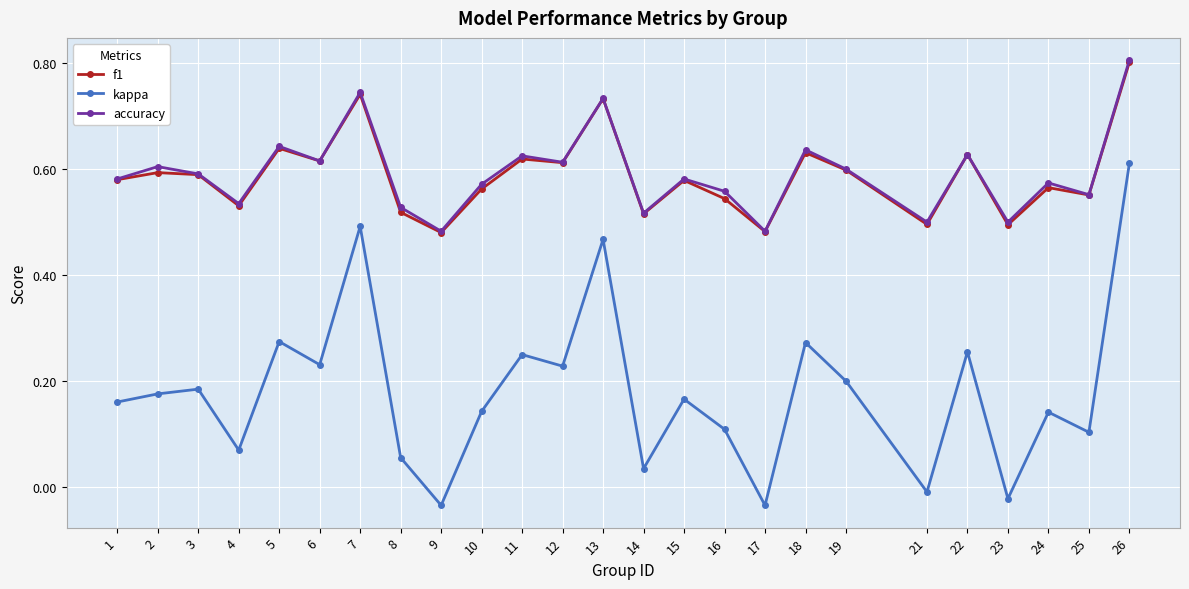

Which series has the largest range (max minus min)?

kappa